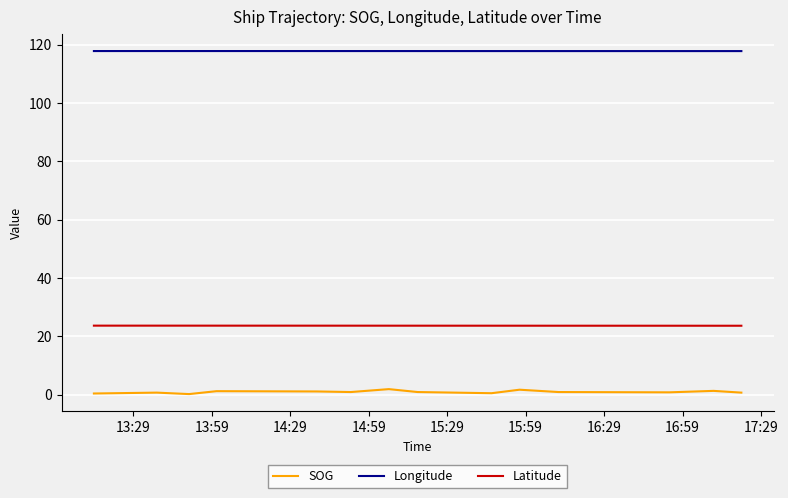

What is the maximum value shown in the chart?

117.8